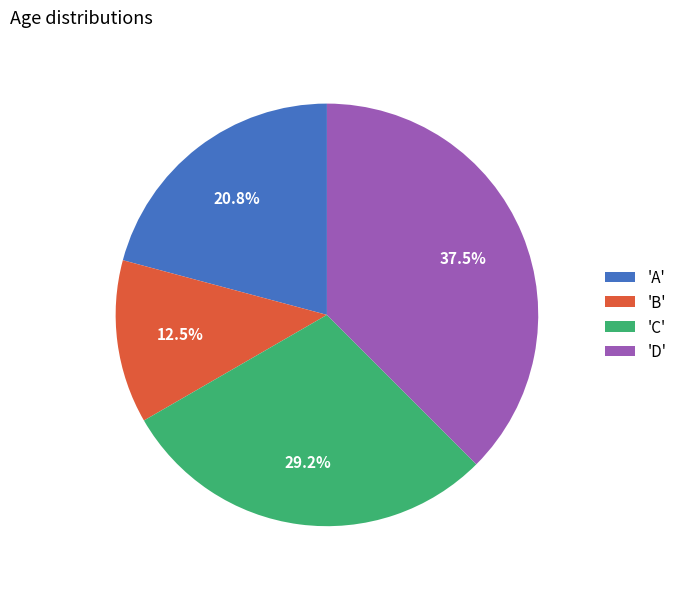

Count the number of slices in the pie.

4